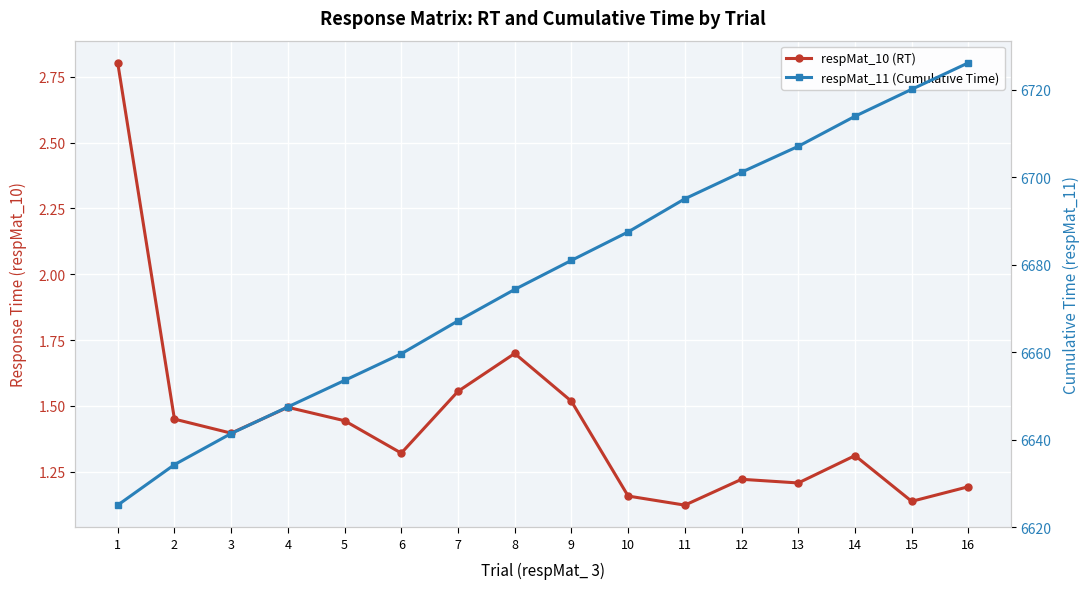

Which series has the largest total across all categories?

respMat_11 (Cumulative Time)